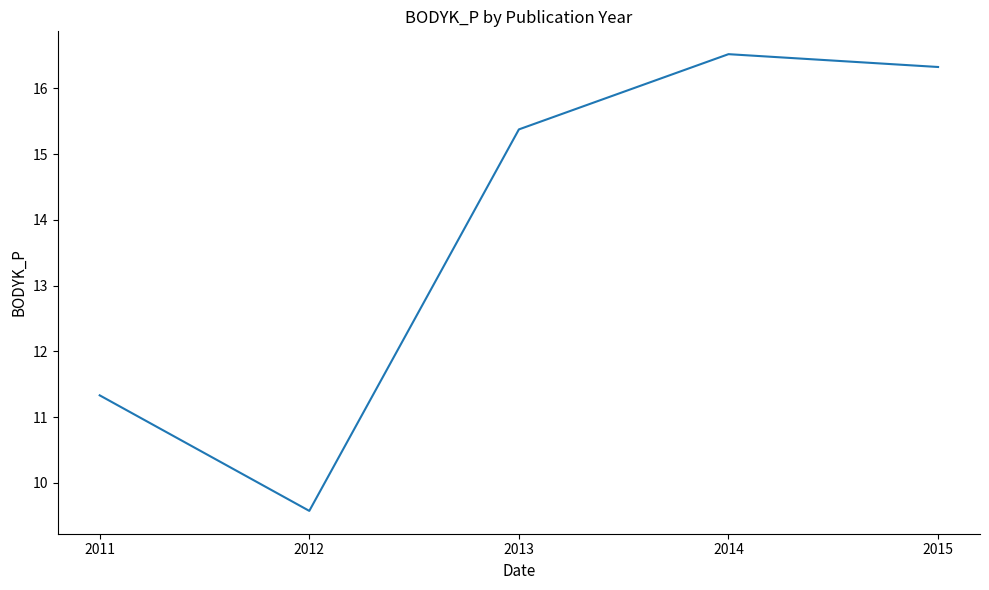

List the labels in order of value, smallest first.

2012, 2011, 2013, 2015, 2014